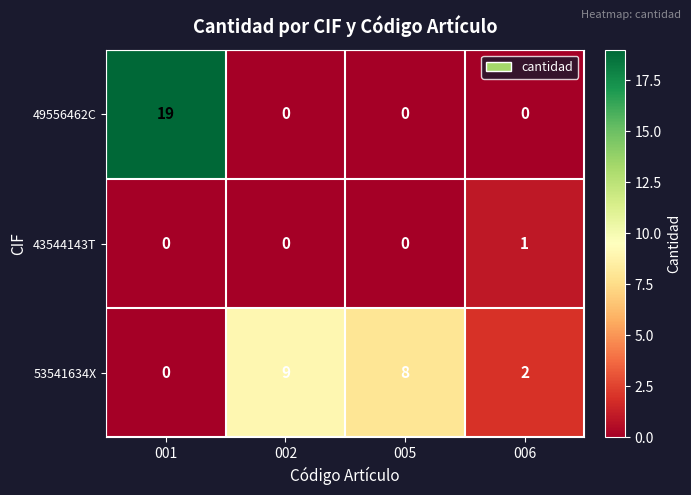

What is the total value across all series at 001?

19